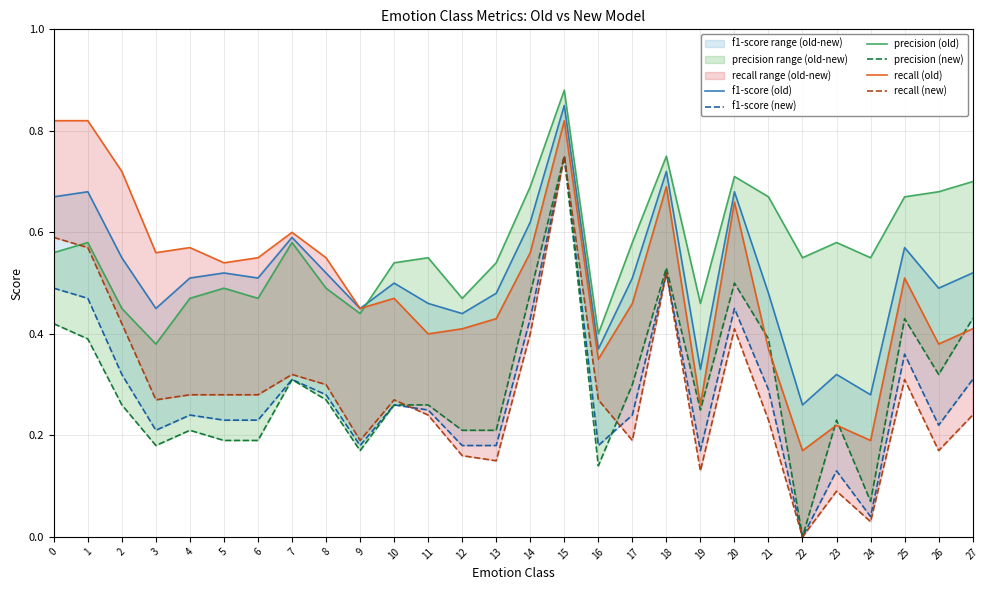

What is the average value of the recall (old) series?

0.5